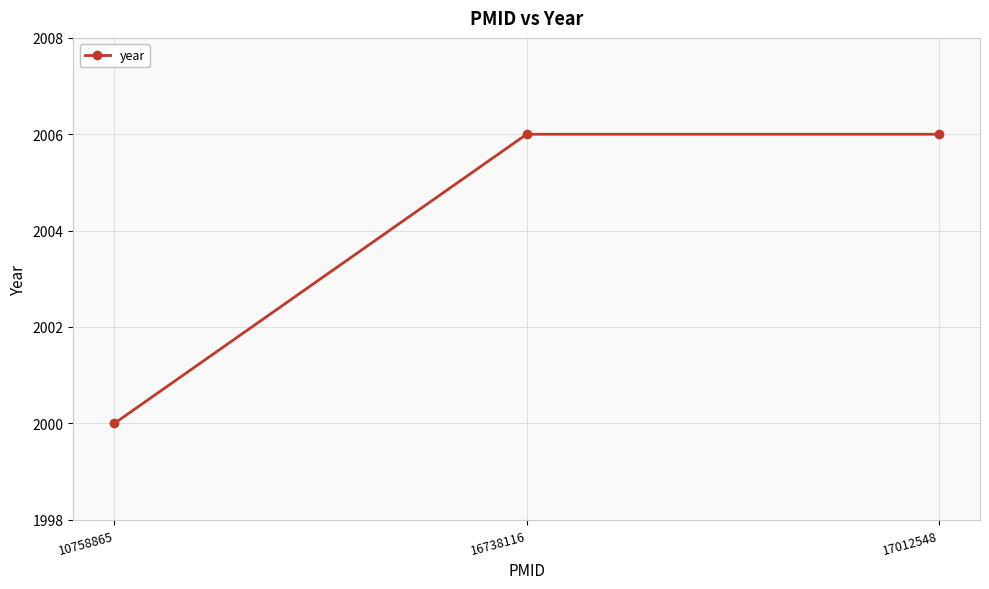

What is the sum of the values at 17012548 and 10758865?

4006